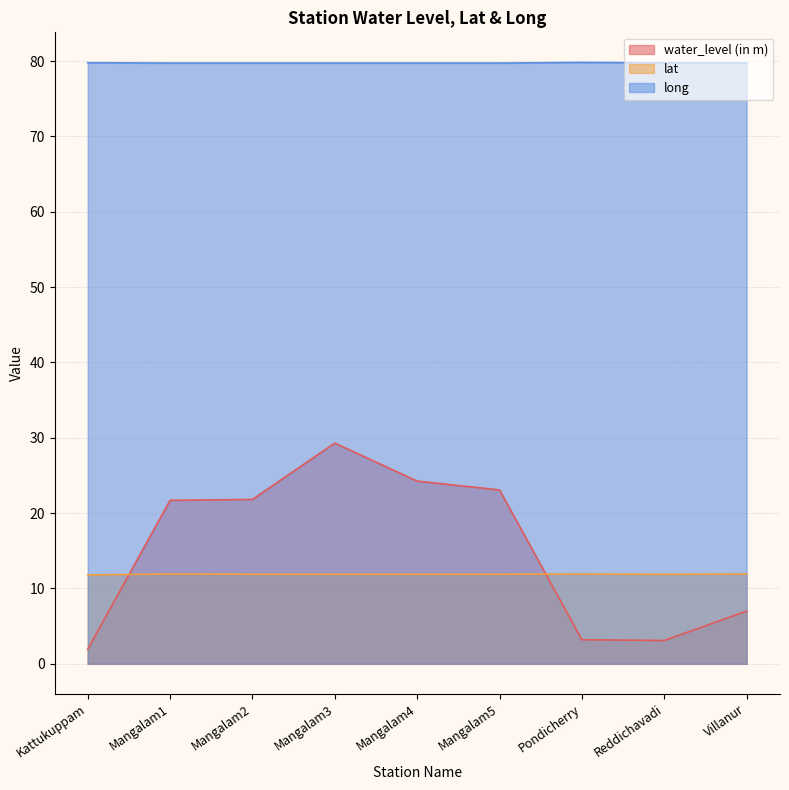

True or false: water_level (in m) has a value of 33.8 at Mangalam1.

False